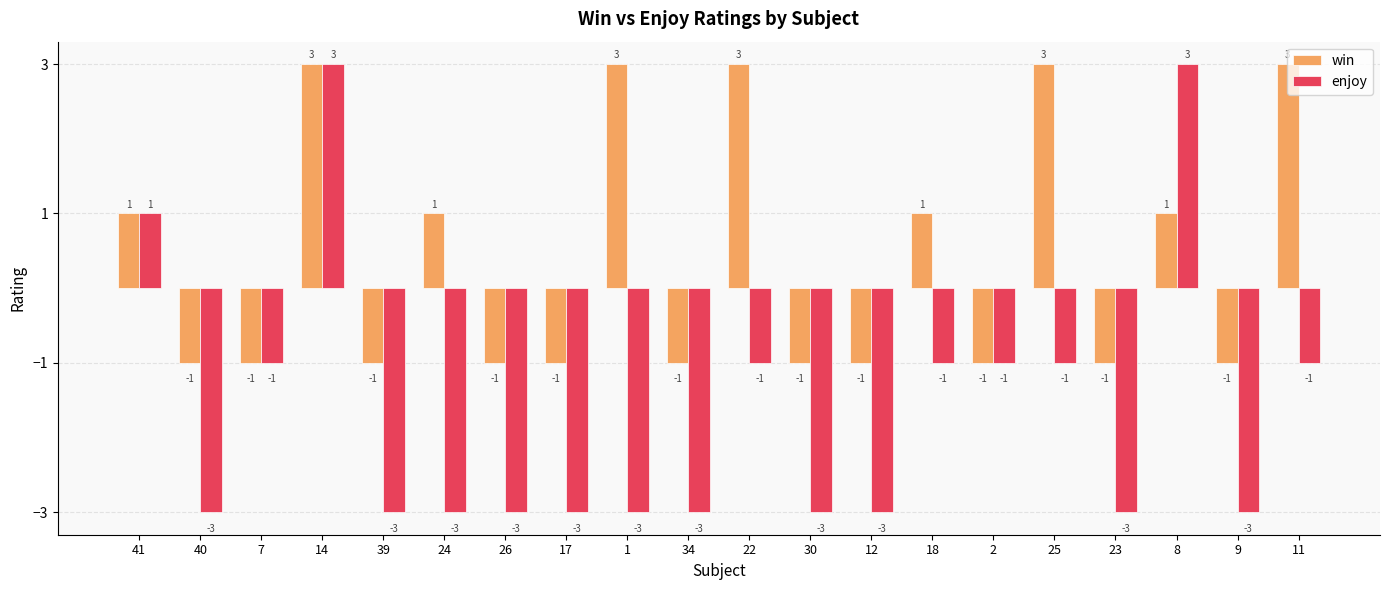

Count the enjoy values in the range -3 to -1.

17